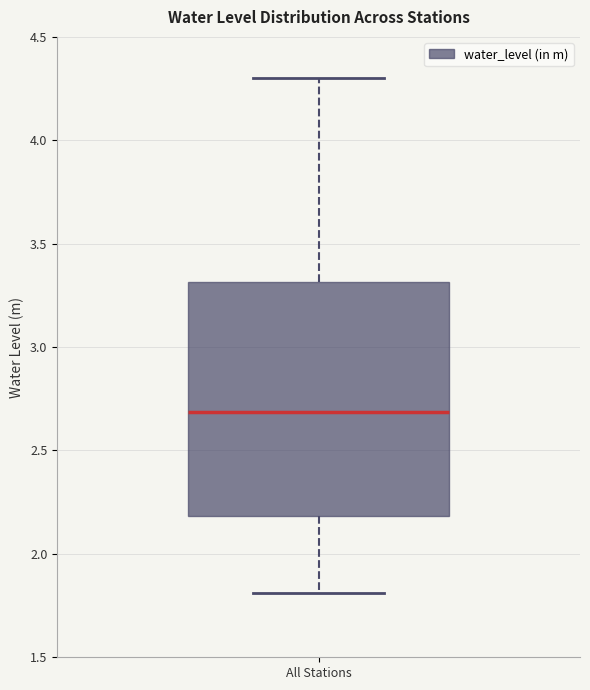

Read this box plot against the y-axis: the position of the median line, the range covered by the box, and the ends of both whiskers. The values are not printed on the chart, so give them approximately, as read against the axis.

median 2.7, box 2.2 to 3.3, whiskers 1.8 to 4.3